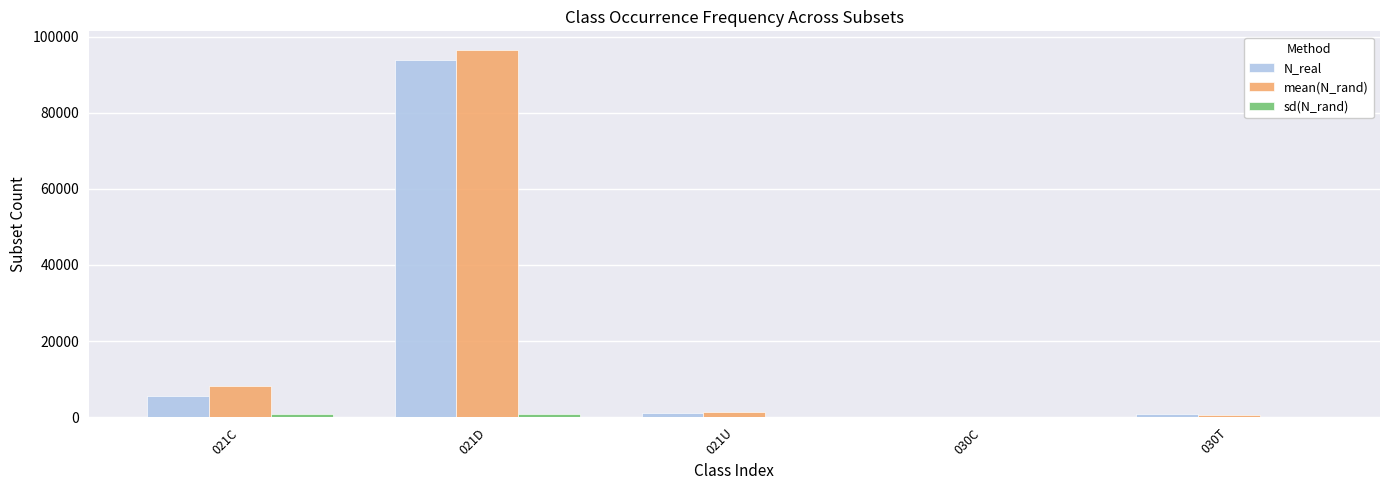

The value of mean(N_rand) at 021U is 1301.6. True or false?

True